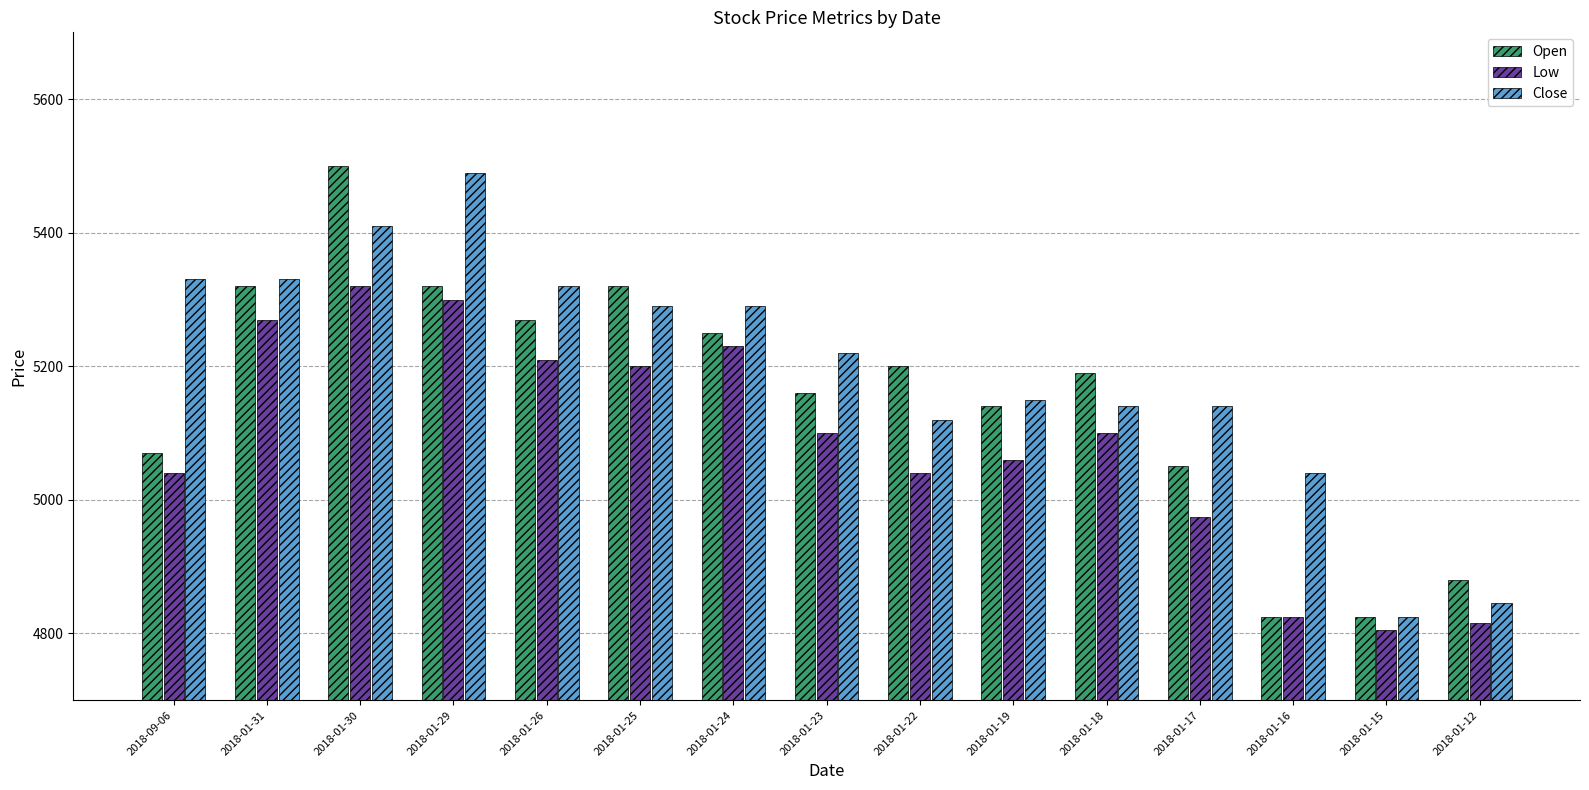

What is the label of the 3rd bar from the left?

2018-01-30